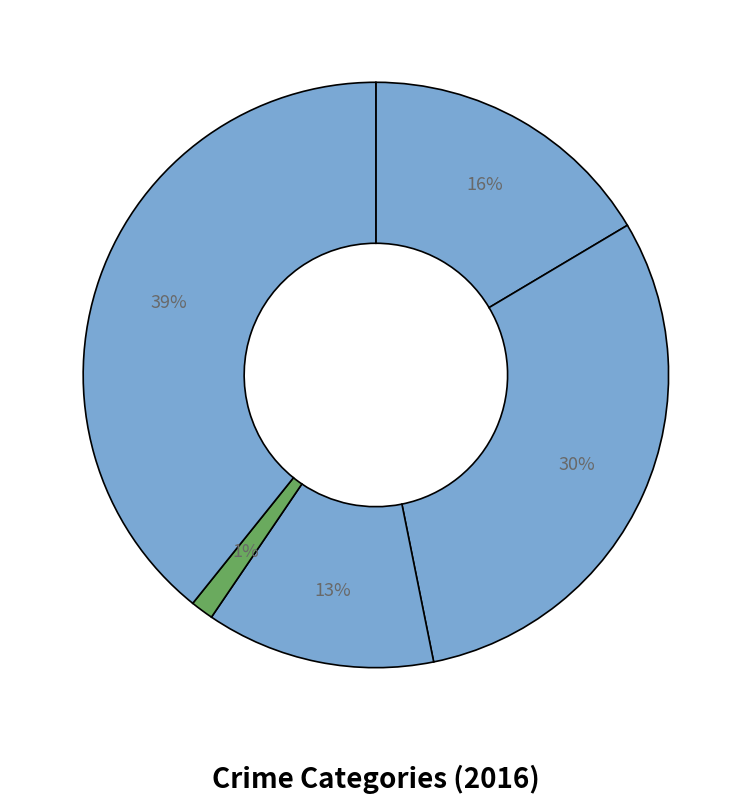

Which slice is the largest?

Robbery